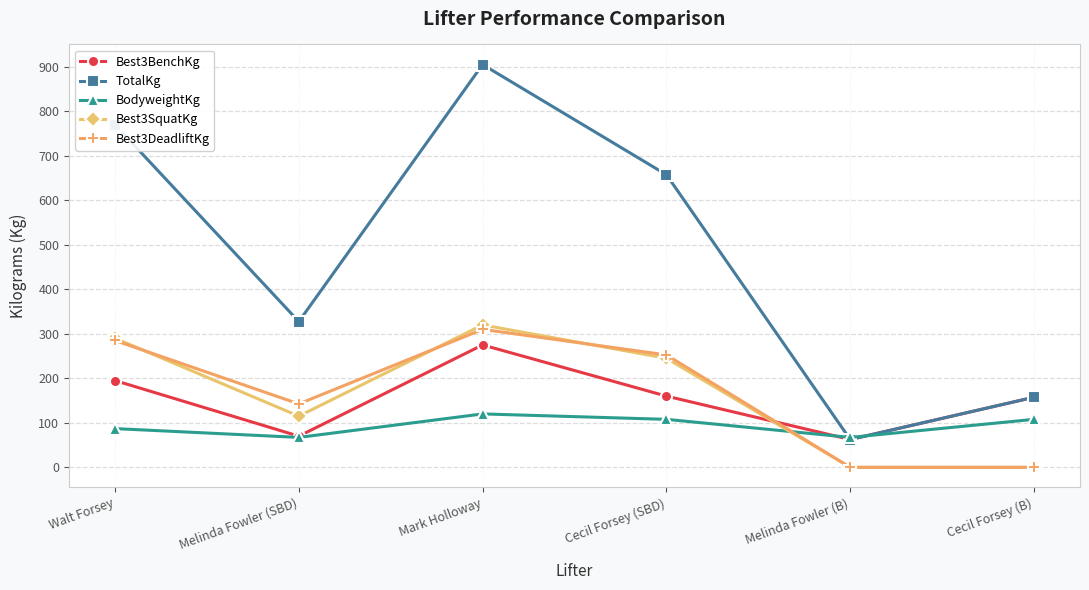

What is the lowest value of the BodyweightKg series?

67.2